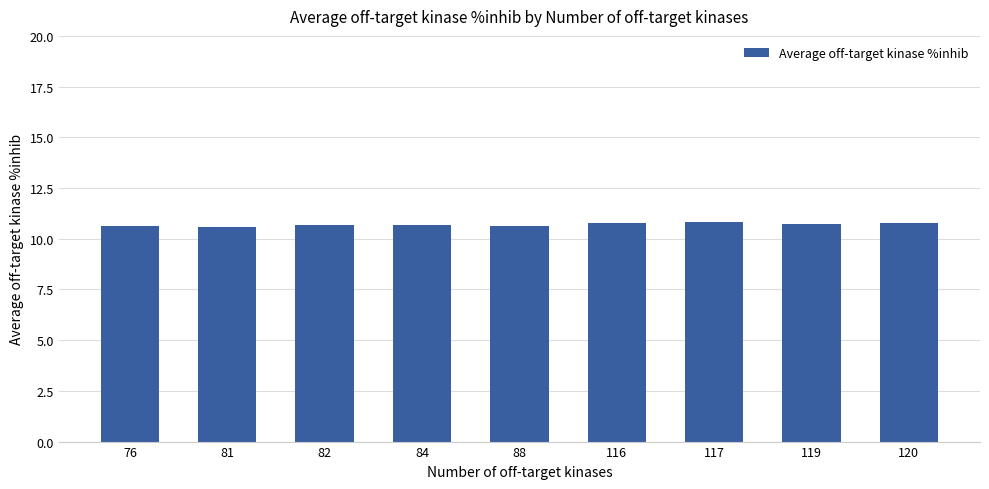

The value at 88 is 15.9. True or false?

False